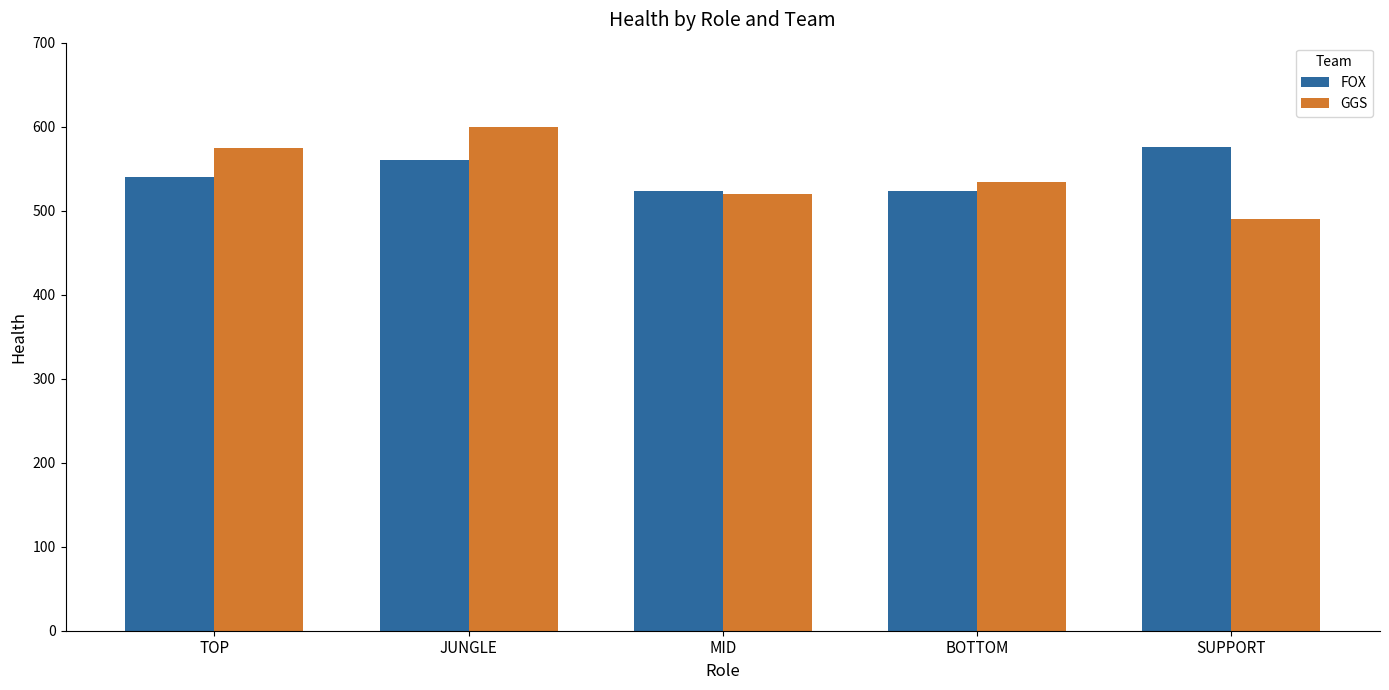

What is the label of the 1st bar from the left?

TOP